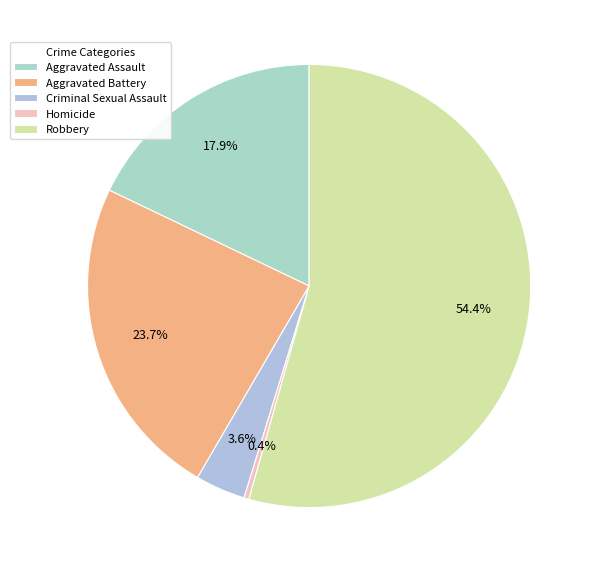

Is there any slice that represents more than half of the pie?

Yes